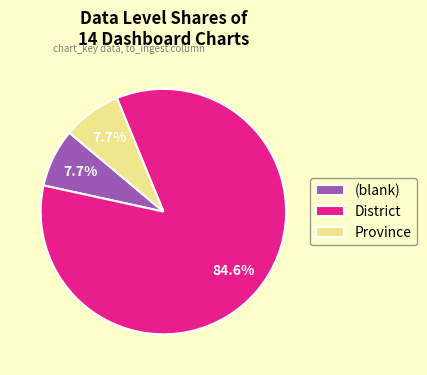

True or false: District accounts for 1% of the total.

False